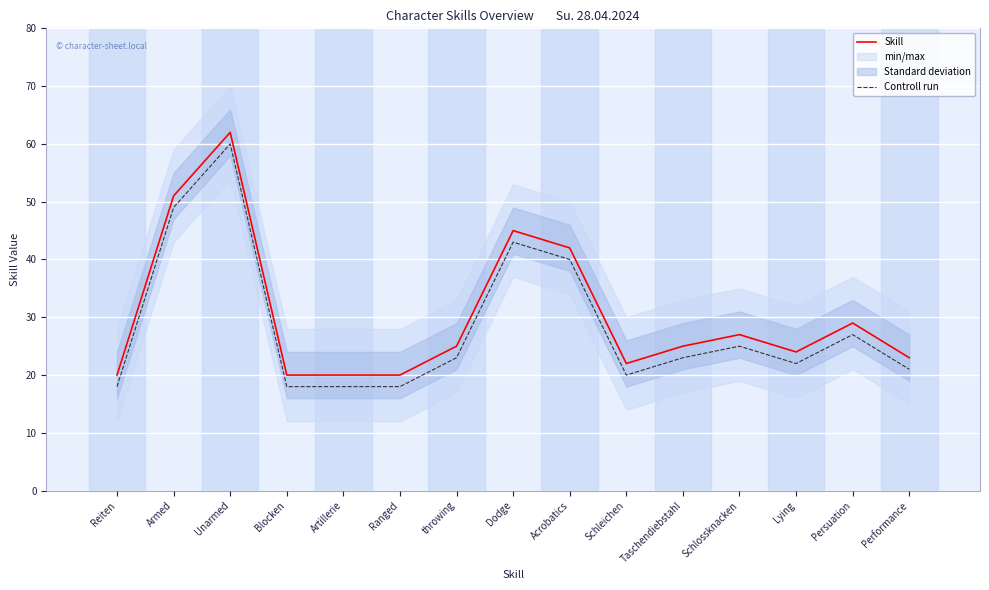

Does the chart display data point markers on the line(s)?

No